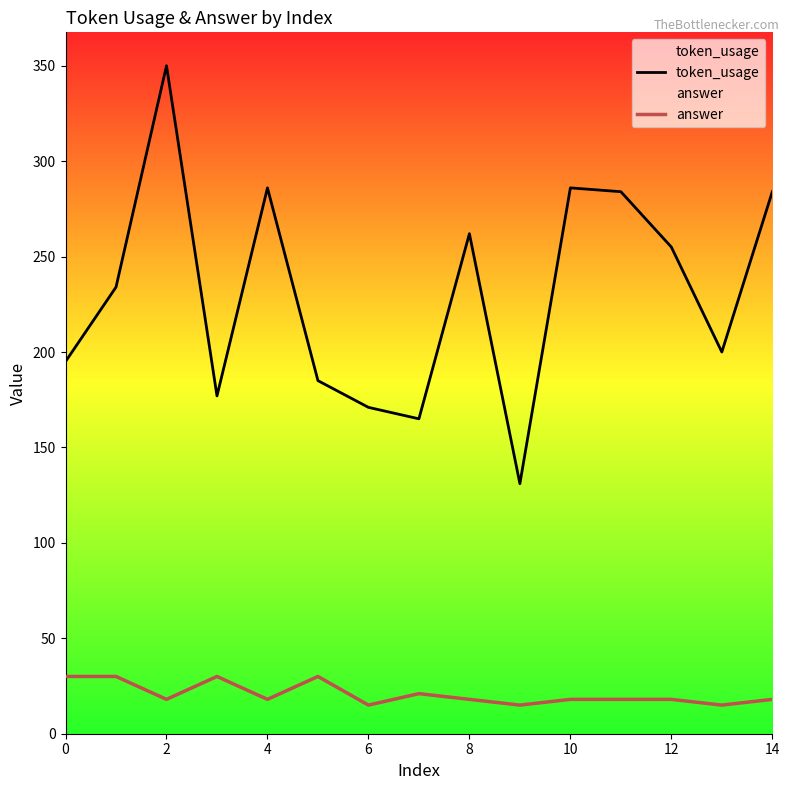

Which series has the largest range (max minus min)?

token_usage